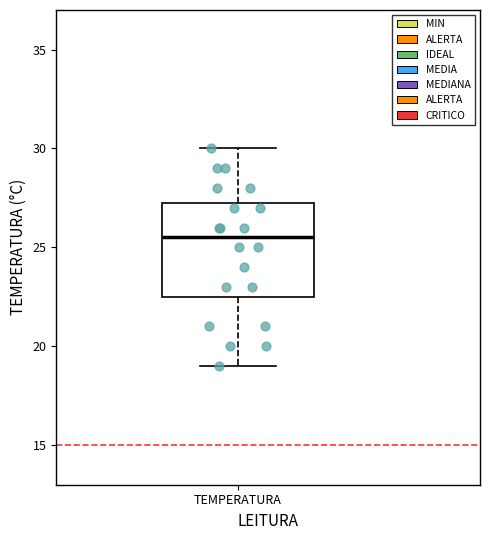

Where does the lower whisker of the box for TEMPERATURA end on the y-axis? The values are not printed on the chart, so give them approximately, as read against the axis.

19.0